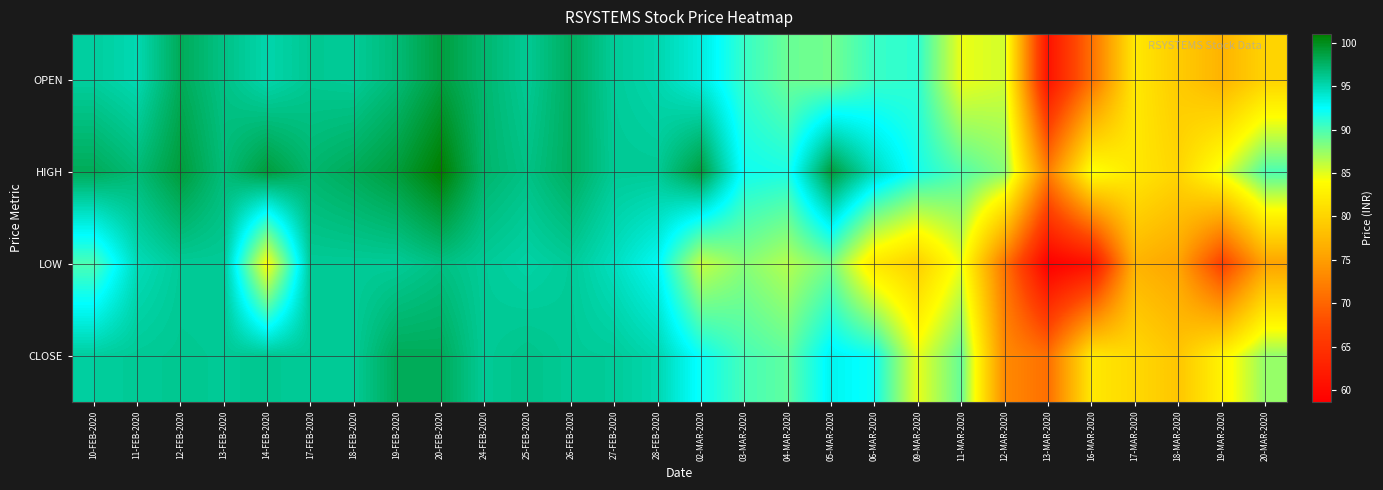

Reading right to left, extract all data points from this chart.

OPEN: 20-MAR-2020=80.0	19-MAR-2020=77.0	18-MAR-2020=79.2	17-MAR-2020=82.0	16-MAR-2020=71.0	13-MAR-2020=61.0	12-MAR-2020=85.5	11-MAR-2020=84.7	09-MAR-2020=91.0	06-MAR-2020=90.7	05-MAR-2020=88.7	04-MAR-2020=89.0	03-MAR-2020=90.7	02-MAR-2020=93.6	28-FEB-2020=95.2	27-FEB-2020=95.8	26-FEB-2020=97.8	25-FEB-2020=96.0	24-FEB-2020=97.2	20-FEB-2020=98.8	19-FEB-2020=97.0	18-FEB-2020=95.9	17-FEB-2020=96.1	14-FEB-2020=95.2	13-FEB-2020=96.5	12-FEB-2020=98.0	11-FEB-2020=95.0	10-FEB-2020=95.7
HIGH: 20-MAR-2020=90.0	19-MAR-2020=84.8	18-MAR-2020=80.2	17-MAR-2020=82.0	16-MAR-2020=84.5	13-MAR-2020=72.1	12-MAR-2020=88.0	11-MAR-2020=89.8	09-MAR-2020=91.8	06-MAR-2020=94.7	05-MAR-2020=99.0	04-MAR-2020=91.7	03-MAR-2020=92.0	02-MAR-2020=98.9	28-FEB-2020=96.0	27-FEB-2020=96.0	26-FEB-2020=97.8	25-FEB-2020=96.5	24-FEB-2020=97.3	20-FEB-2020=101.0	19-FEB-2020=99.0	18-FEB-2020=98.0	17-FEB-2020=97.3	14-FEB-2020=99.0	13-FEB-2020=96.9	12-FEB-2020=99.0	11-FEB-2020=97.0	10-FEB-2020=98.0
LOW: 20-MAR-2020=75.5	19-MAR-2020=66.5	18-MAR-2020=75.5	17-MAR-2020=77.0	16-MAR-2020=60.7	13-MAR-2020=58.6	12-MAR-2020=71.3	11-MAR-2020=84.7	09-MAR-2020=79.7	06-MAR-2020=82.0	05-MAR-2020=88.7	04-MAR-2020=86.5	03-MAR-2020=88.0	02-MAR-2020=86.0	28-FEB-2020=92.8	27-FEB-2020=94.5	26-FEB-2020=95.9	25-FEB-2020=95.4	24-FEB-2020=95.9	20-FEB-2020=96.6	19-FEB-2020=95.9	18-FEB-2020=95.9	17-FEB-2020=95.9	14-FEB-2020=84.0	13-FEB-2020=95.9	12-FEB-2020=95.9	11-FEB-2020=94.8	10-FEB-2020=90.0
CLOSE: 20-MAR-2020=87.6	19-MAR-2020=83.0	18-MAR-2020=78.7	17-MAR-2020=80.5	16-MAR-2020=82.0	13-MAR-2020=70.9	12-MAR-2020=73.3	11-MAR-2020=89.2	09-MAR-2020=84.8	06-MAR-2020=92.0	05-MAR-2020=93.0	04-MAR-2020=89.3	03-MAR-2020=90.2	02-MAR-2020=92.2	28-FEB-2020=95.1	27-FEB-2020=95.8	26-FEB-2020=96.0	25-FEB-2020=96.3	24-FEB-2020=96.0	20-FEB-2020=98.0	19-FEB-2020=98.0	18-FEB-2020=96.0	17-FEB-2020=95.9	14-FEB-2020=96.1	13-FEB-2020=96.0	12-FEB-2020=96.1	11-FEB-2020=96.0	10-FEB-2020=95.7